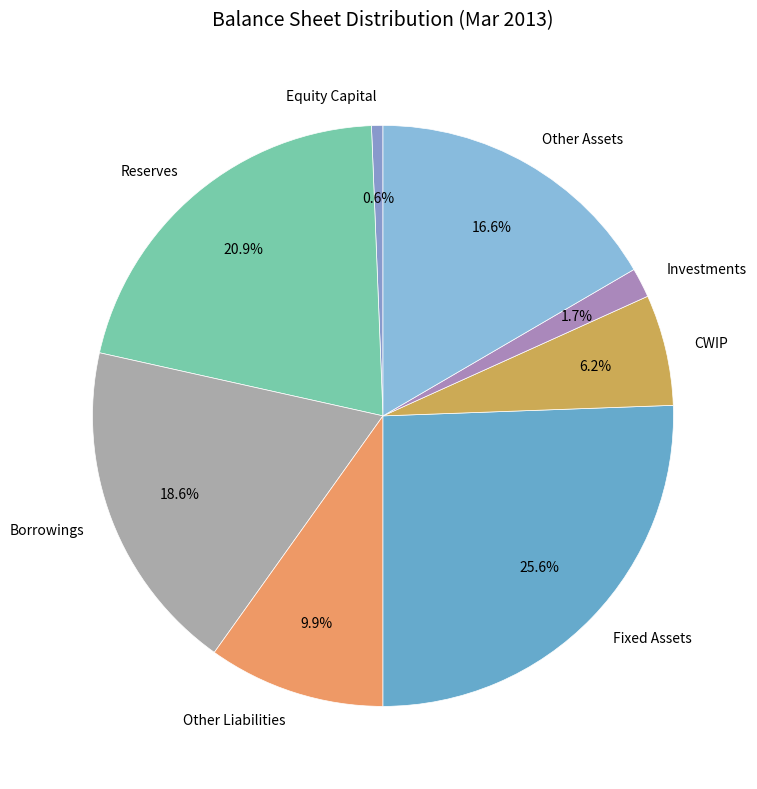

How many slices are in this pie chart?

8